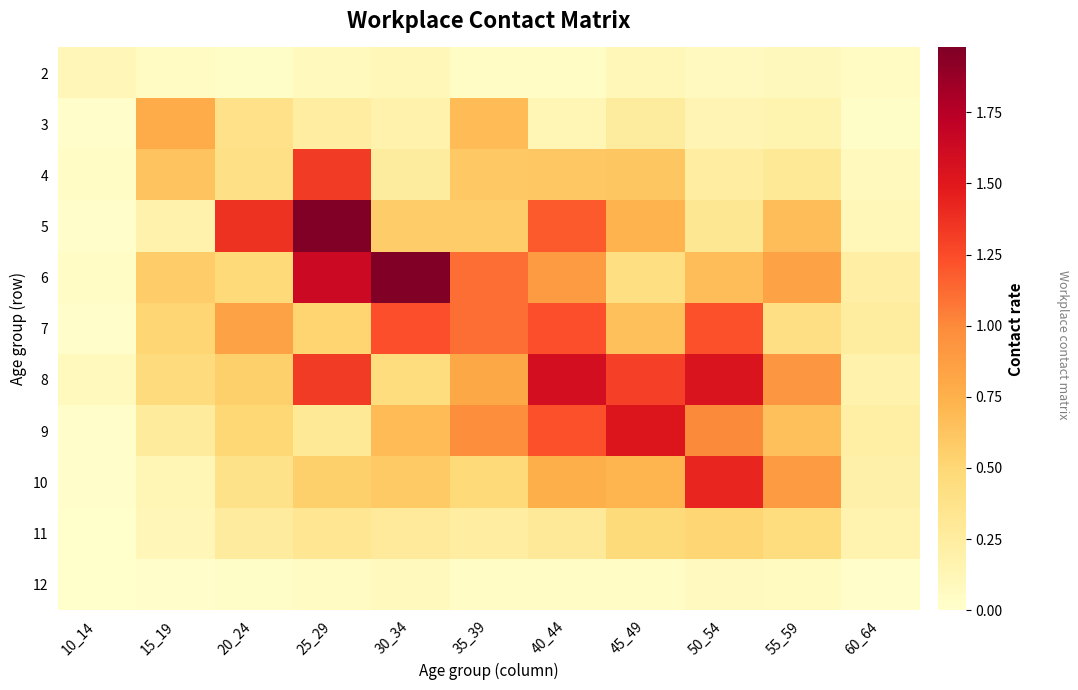

What is the greatest value displayed?

2.0